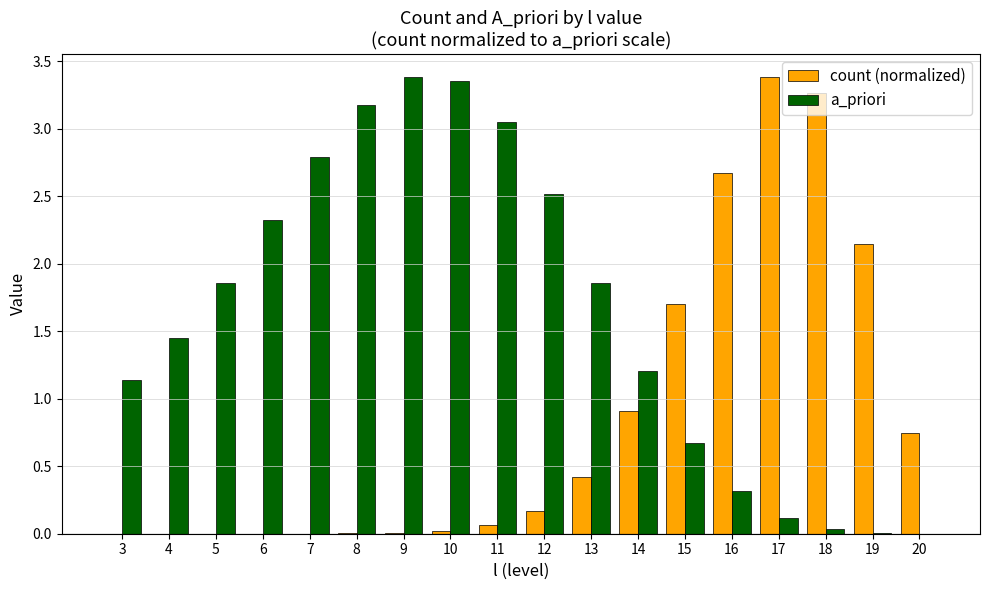

How many groups of bars are there?

18